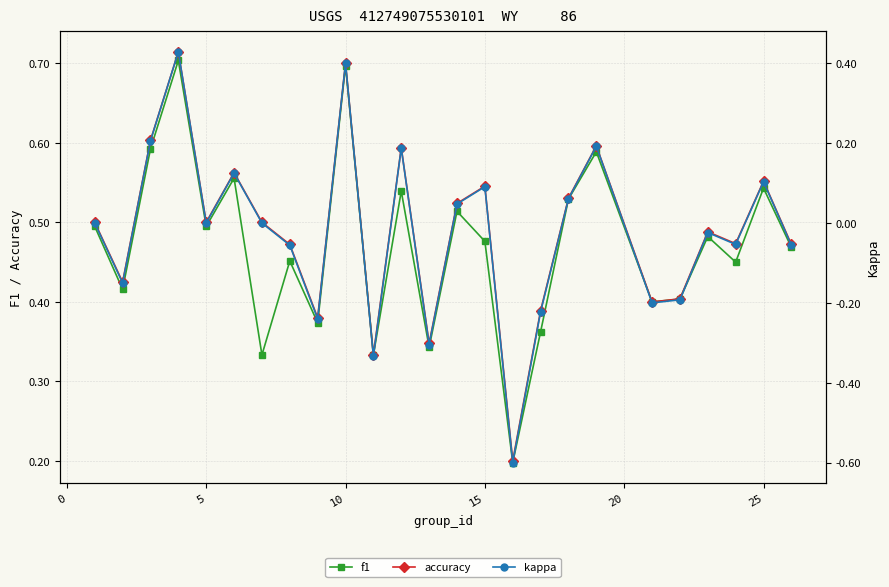

How many accuracy values are between 0 and 1?

25